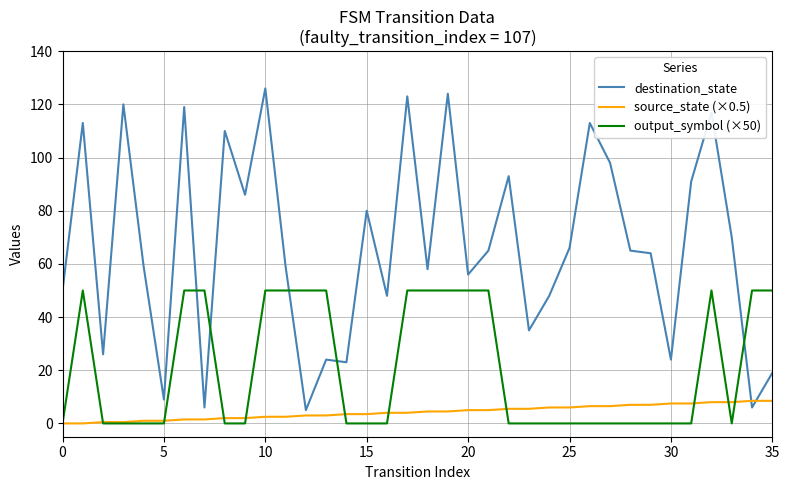

Which series has the largest total across all categories?

destination_state